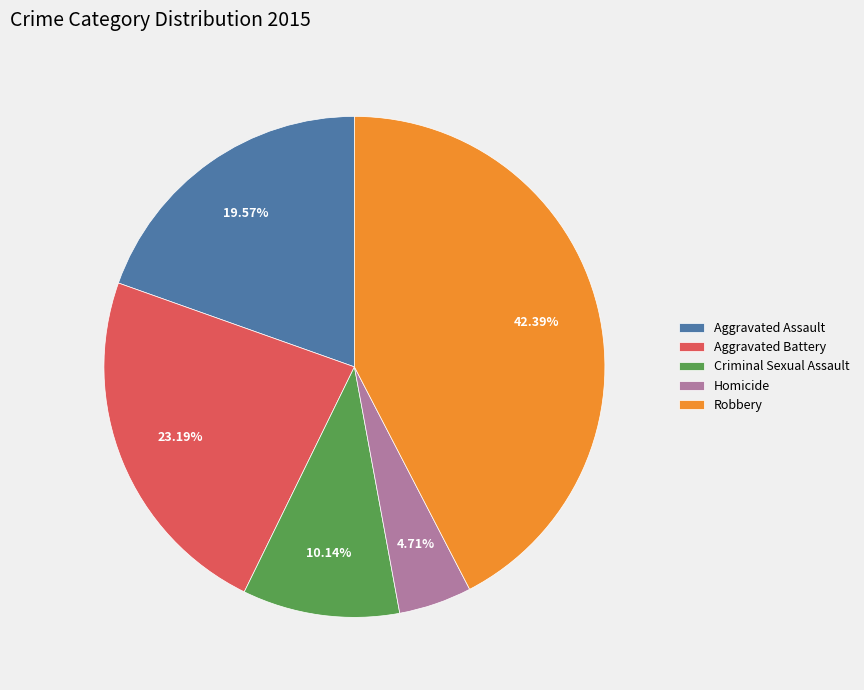

Do Robbery and Criminal Sexual Assault together represent more than half of the pie?

Yes